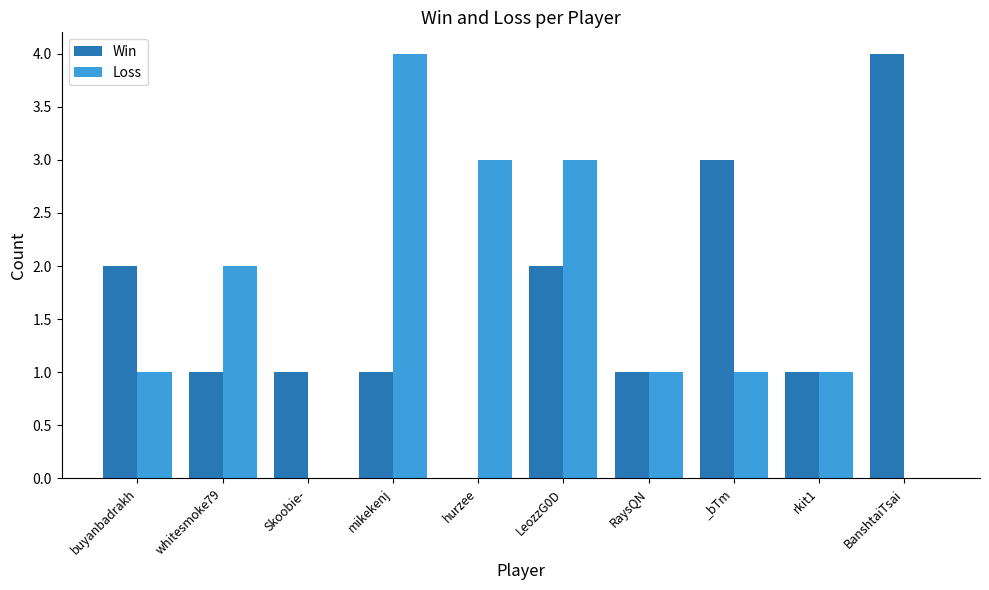

What are all the series names shown in the legend?

Win, Loss